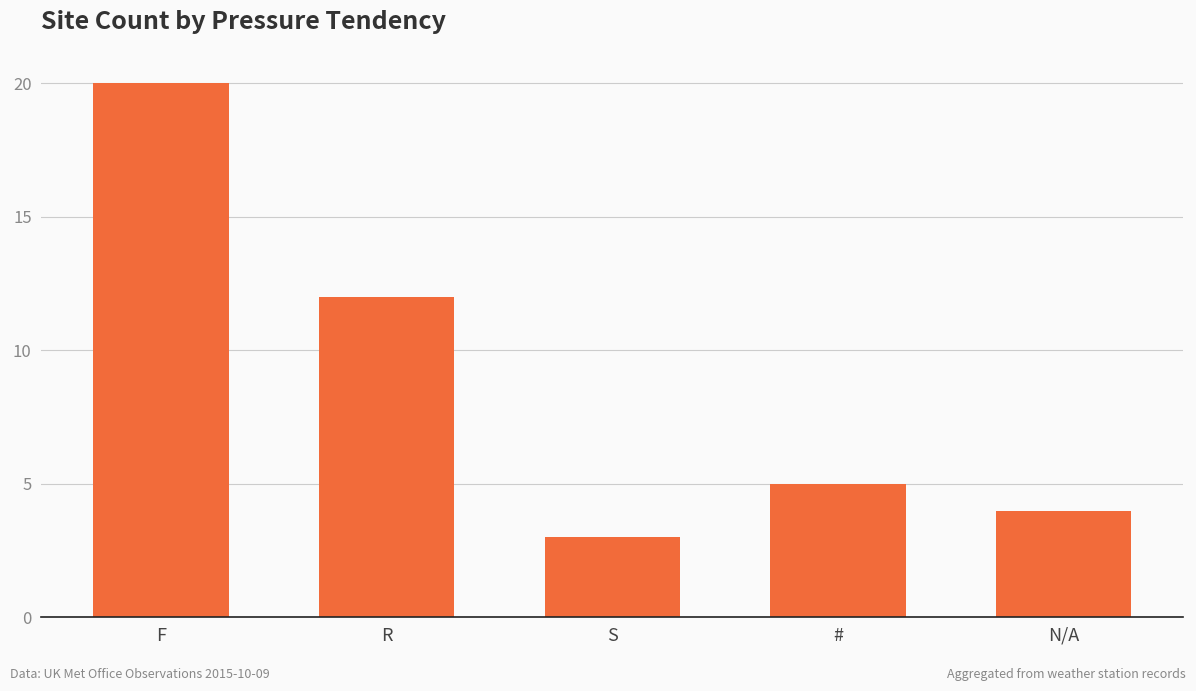

Reading right to left, what are all the values shown in this chart?

N/A=4	#=5	S=3	R=12	F=20